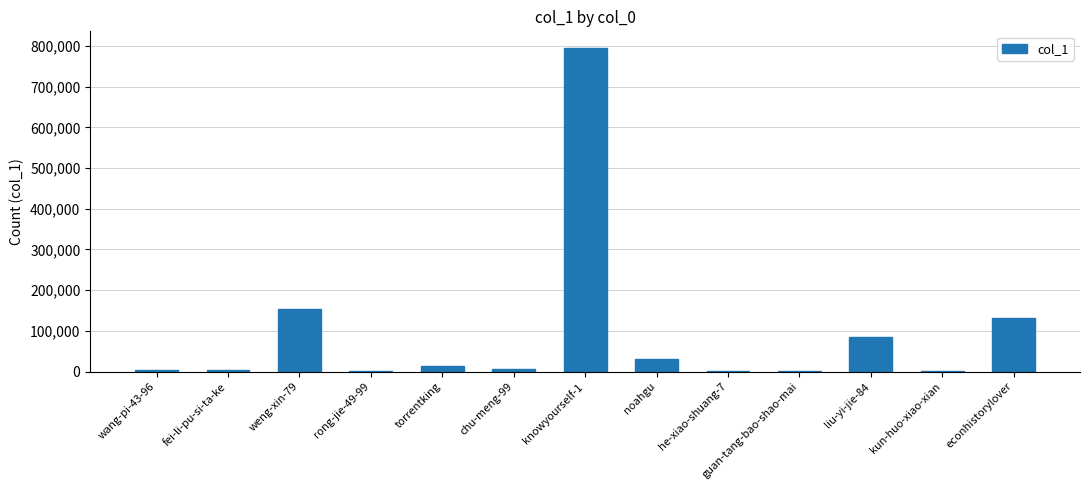

Which category has the highest value across all series?

knowyourself-1